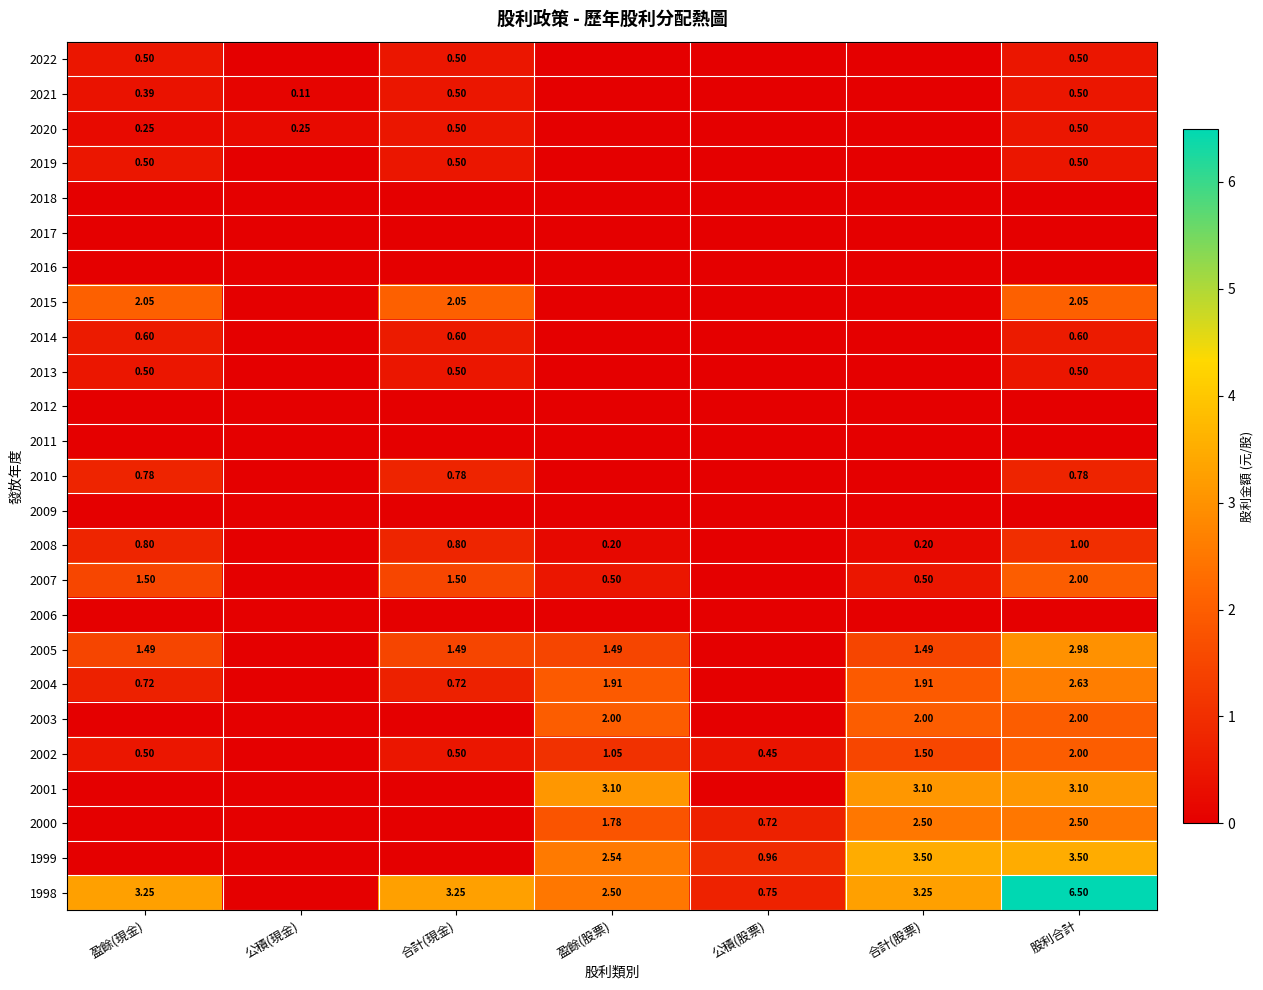

Rank the series by their maximum value, from lowest to highest.

2018, 2017, 2016, 2012, 2011, 2009, 2006, 2022, 2021, 2020, 2019, 2013, 2014, 2010, 2008, 2007, 2003, 2002, 2015, 2000, 2004, 2005, 2001, 1999, 1998